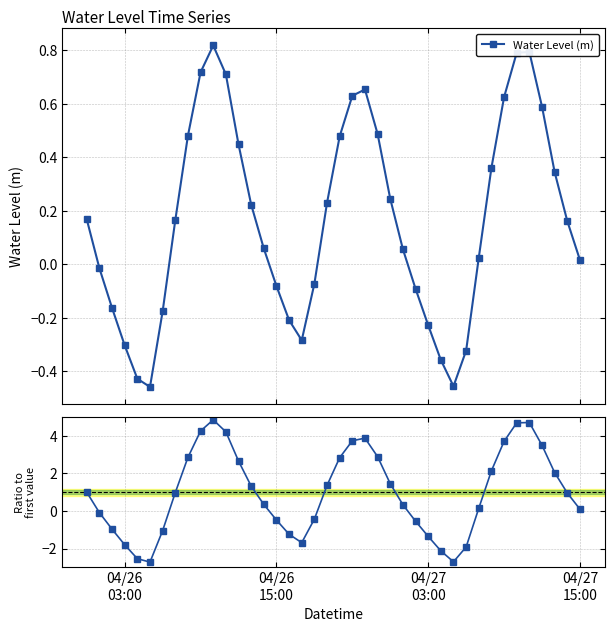

How many values in Ratio to first value are below zero?

15